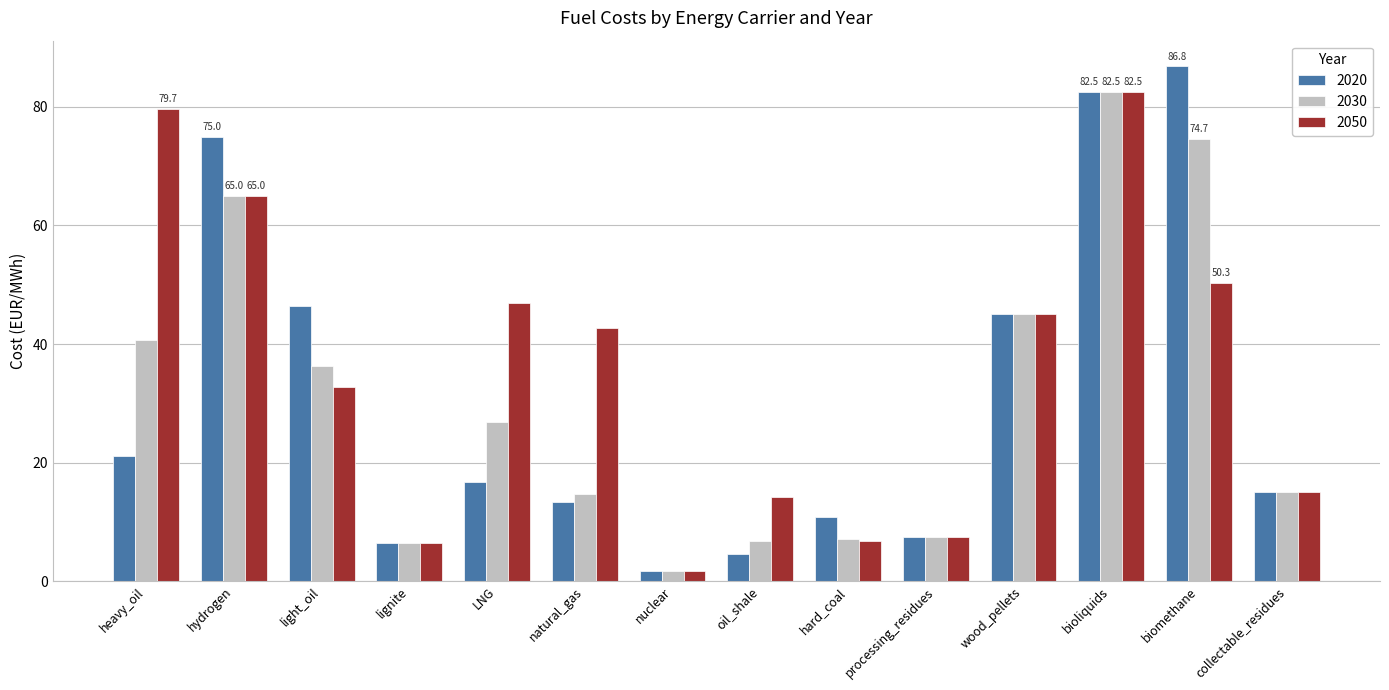

How many values in the 2030 series exceed 26?

7